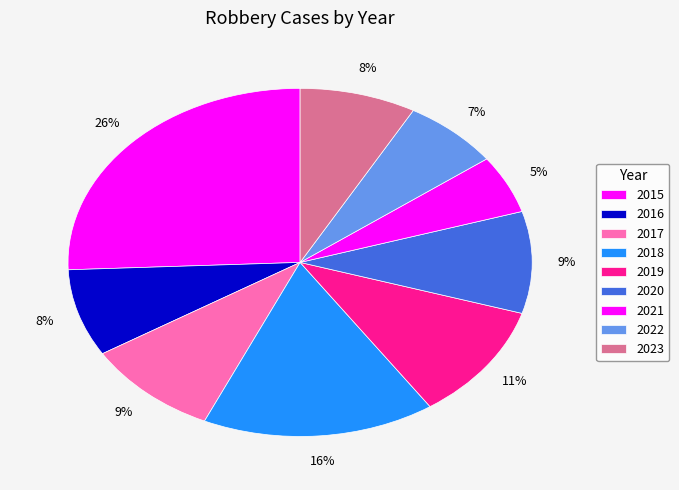

How much of the chart is everything except 2017?

90.5%